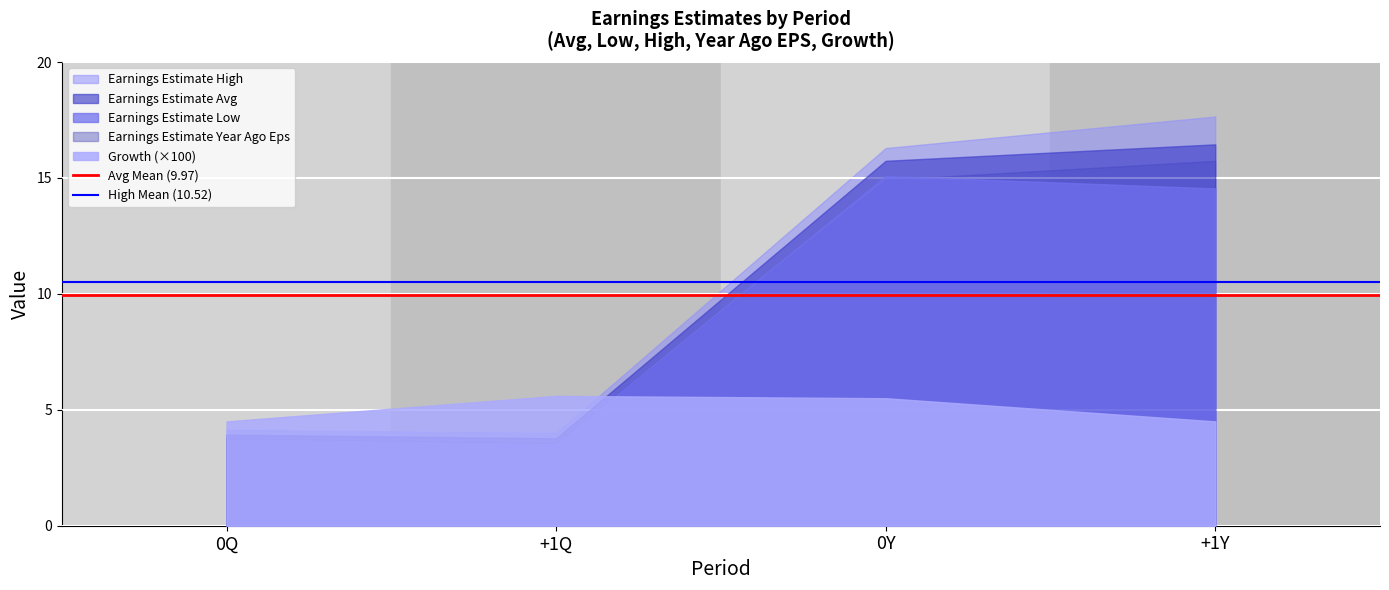

Is the value of High Mean (10.52) at 0Q greater than the value of Avg Mean (9.97) at 0Q?

Yes